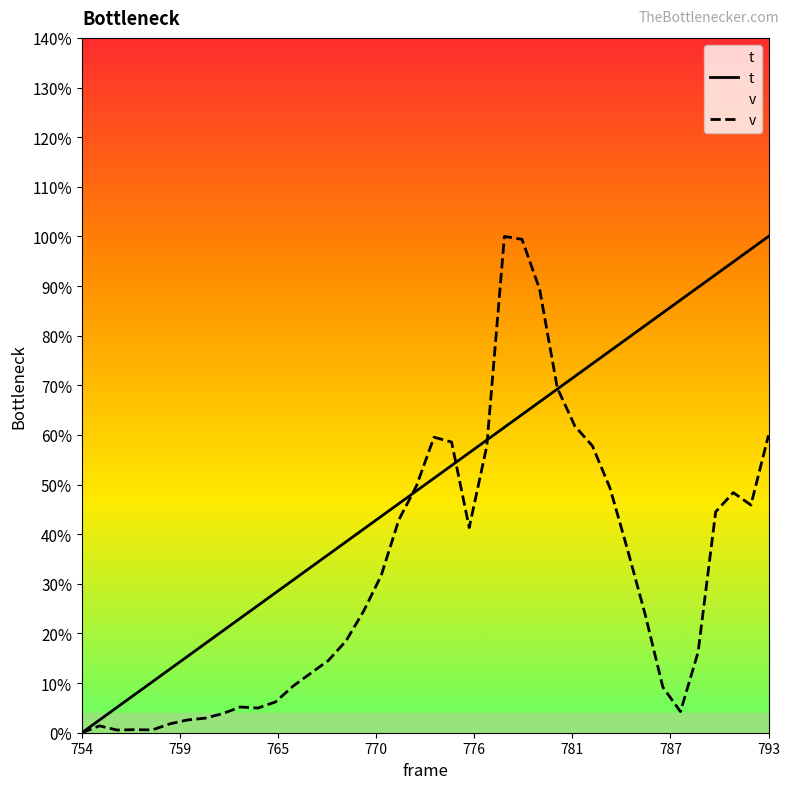

At which label does t reach its minimum?

754